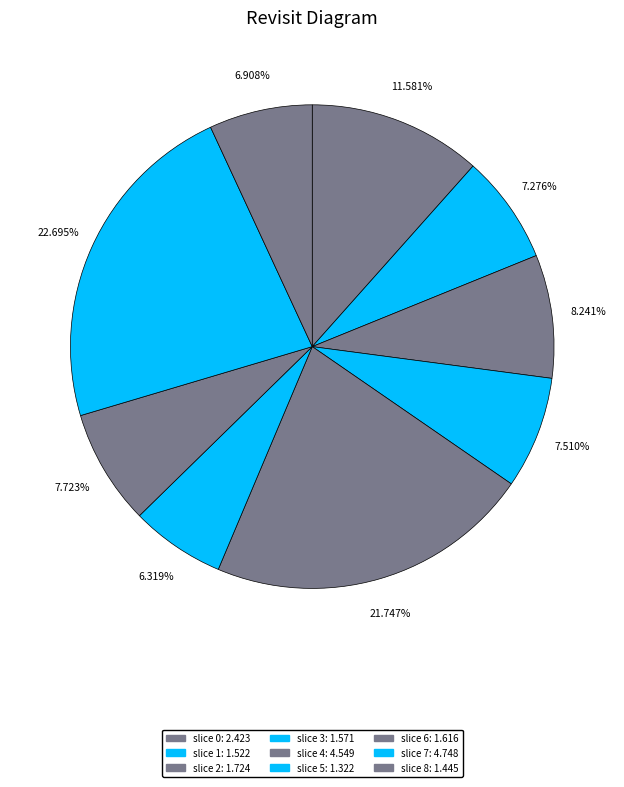

Which slice is the largest?

slice 7: 4.748